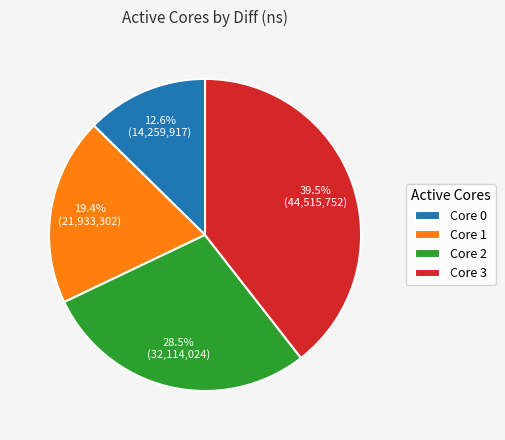

Which slice is the largest?

Core 3